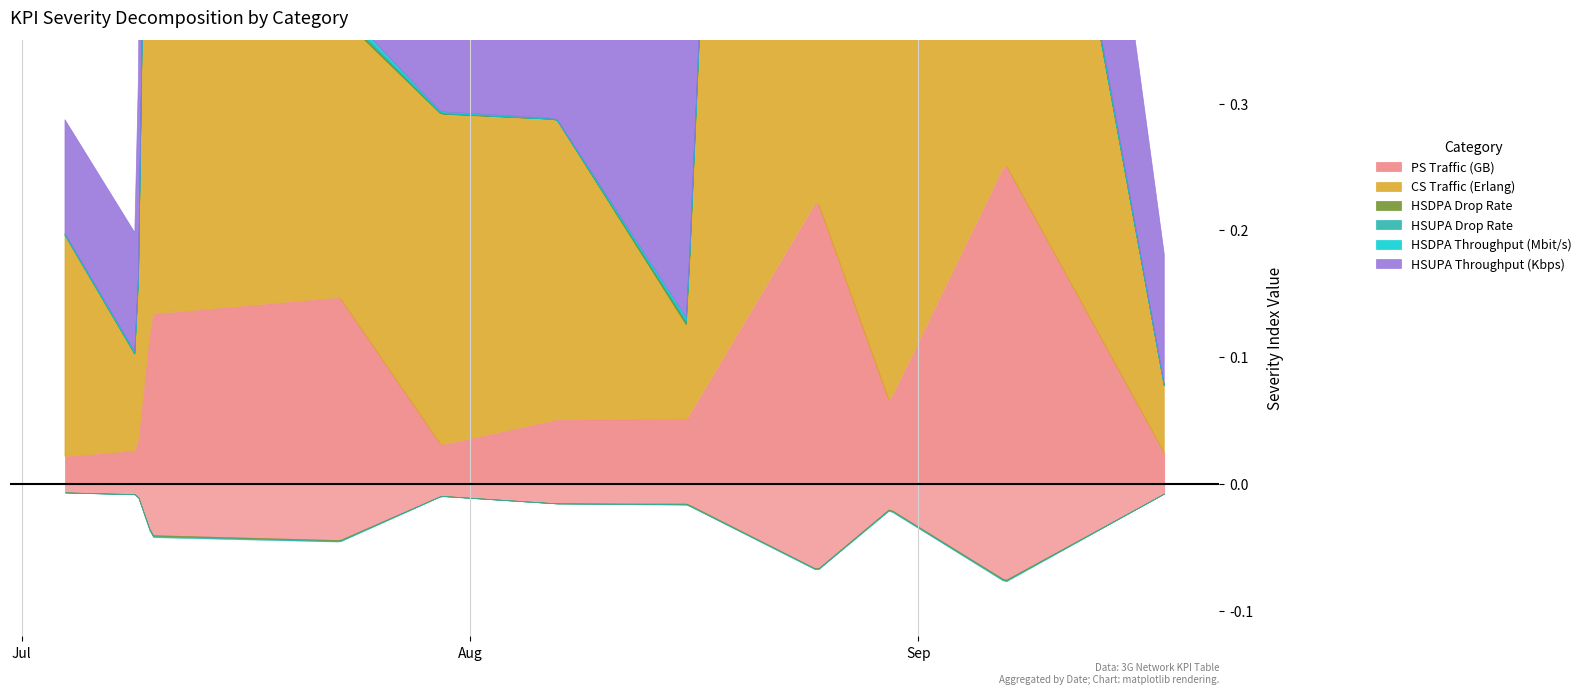

What is the spread (max minus min) of values at 2021-09-07?

1687.4